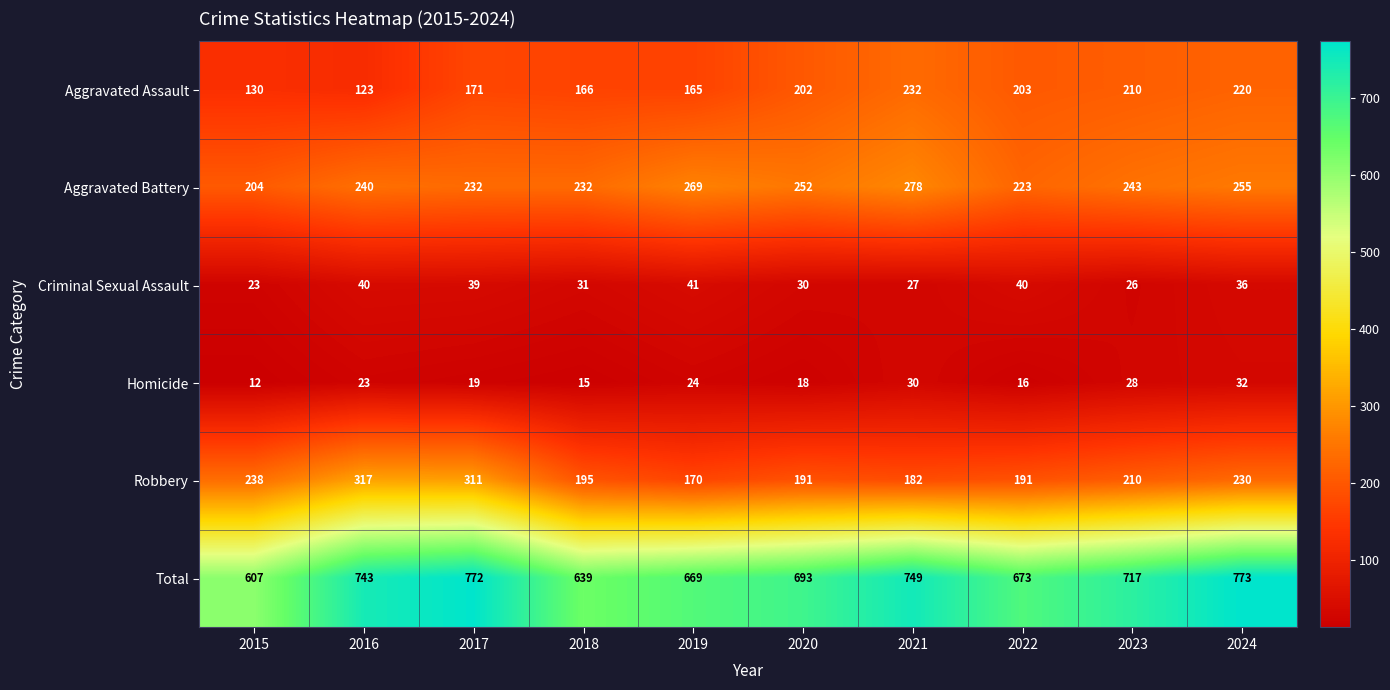

Where does the Robbery series first go above 210?

2015